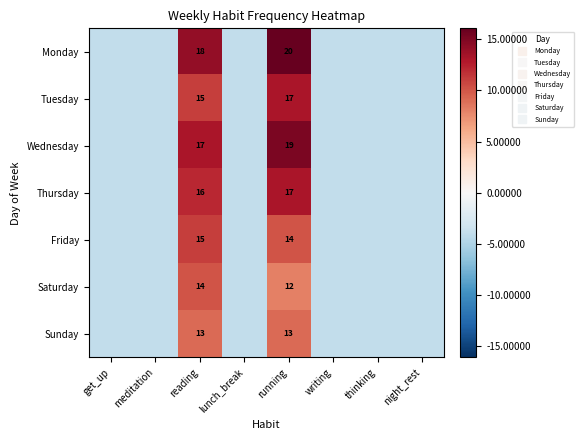

List the series in order of their peak value, lowest first.

Sunday, Saturday, Friday, Tuesday, Thursday, Wednesday, Monday